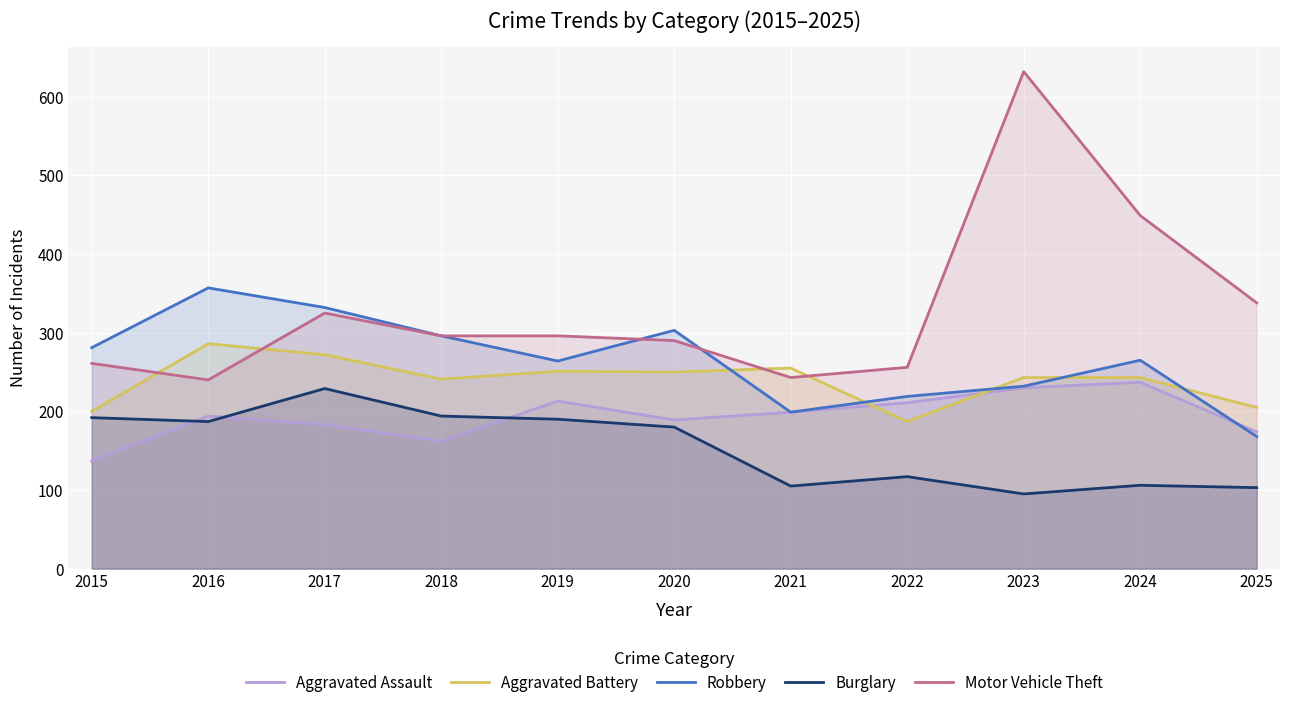

Reading left to right, transcribe all the data shown in this chart.

Aggravated Assault: 137	194	183	162	213	189	199	211	230	237	174
Aggravated Battery: 200	286	272	241	251	250	255	187	243	243	205
Robbery: 281	357	332	296	264	303	199	219	232	265	168
Burglary: 192	187	229	194	190	180	105	117	95	106	103
Motor Vehicle Theft: 261	240	325	296	296	290	243	256	632	449	338